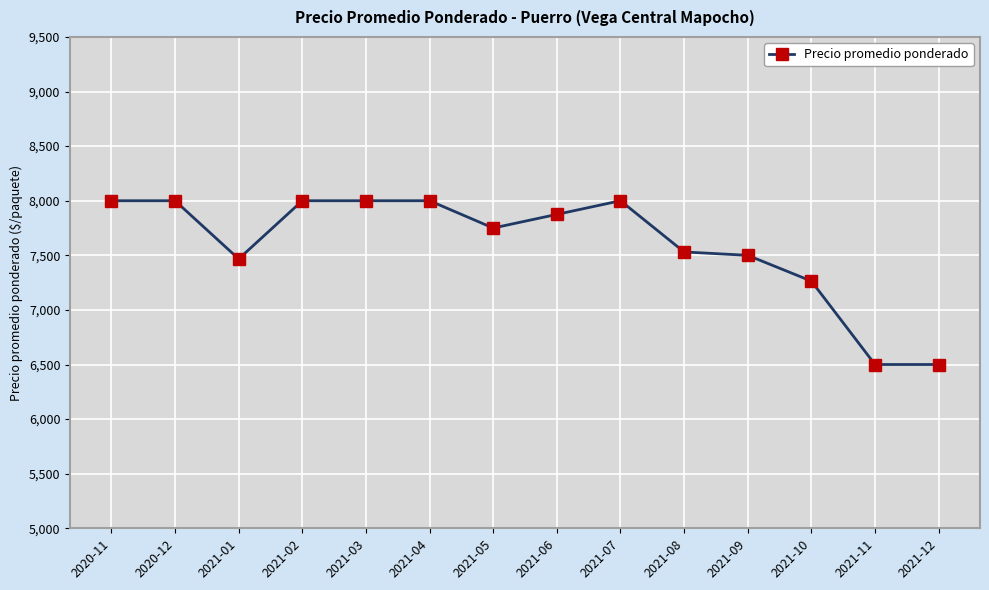

Reading left to right, transcribe all the data shown in this chart.

2020-11=8000	2020-12=8000	2021-01=7467	2021-02=8000	2021-03=8000	2021-04=8000	2021-05=7750	2021-06=7875	2021-07=8000	2021-08=7531	2021-09=7500	2021-10=7264	2021-11=6500	2021-12=6500